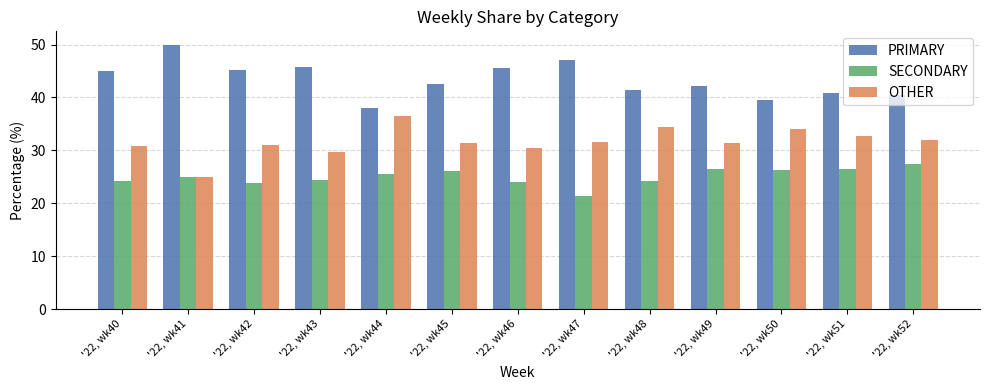

At which label does PRIMARY first exceed 42?

'22, wk40